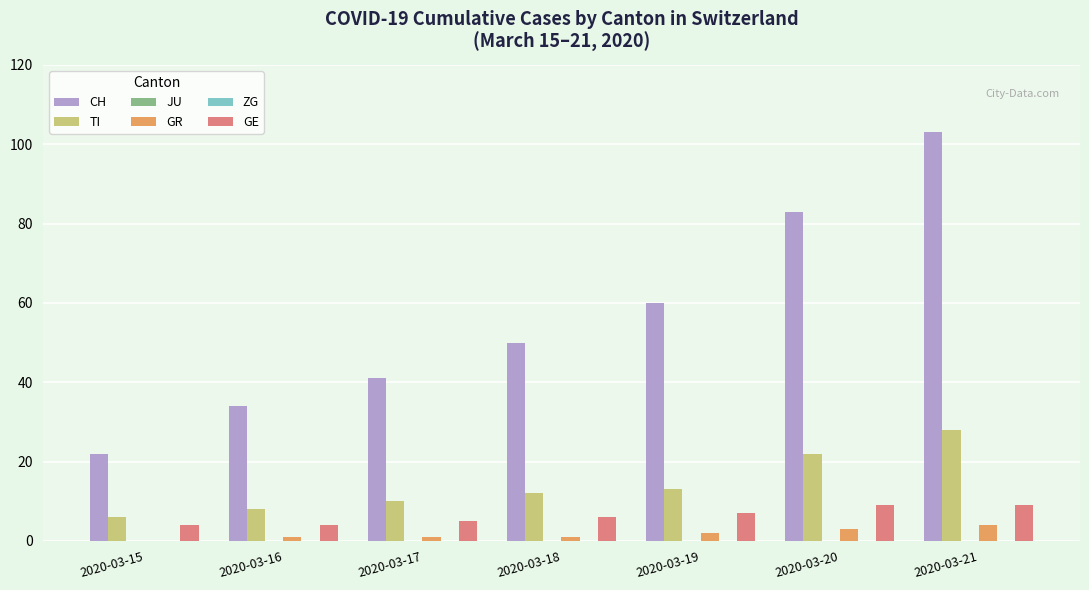

At which category does the chart reach its peak across all series?

2020-03-21